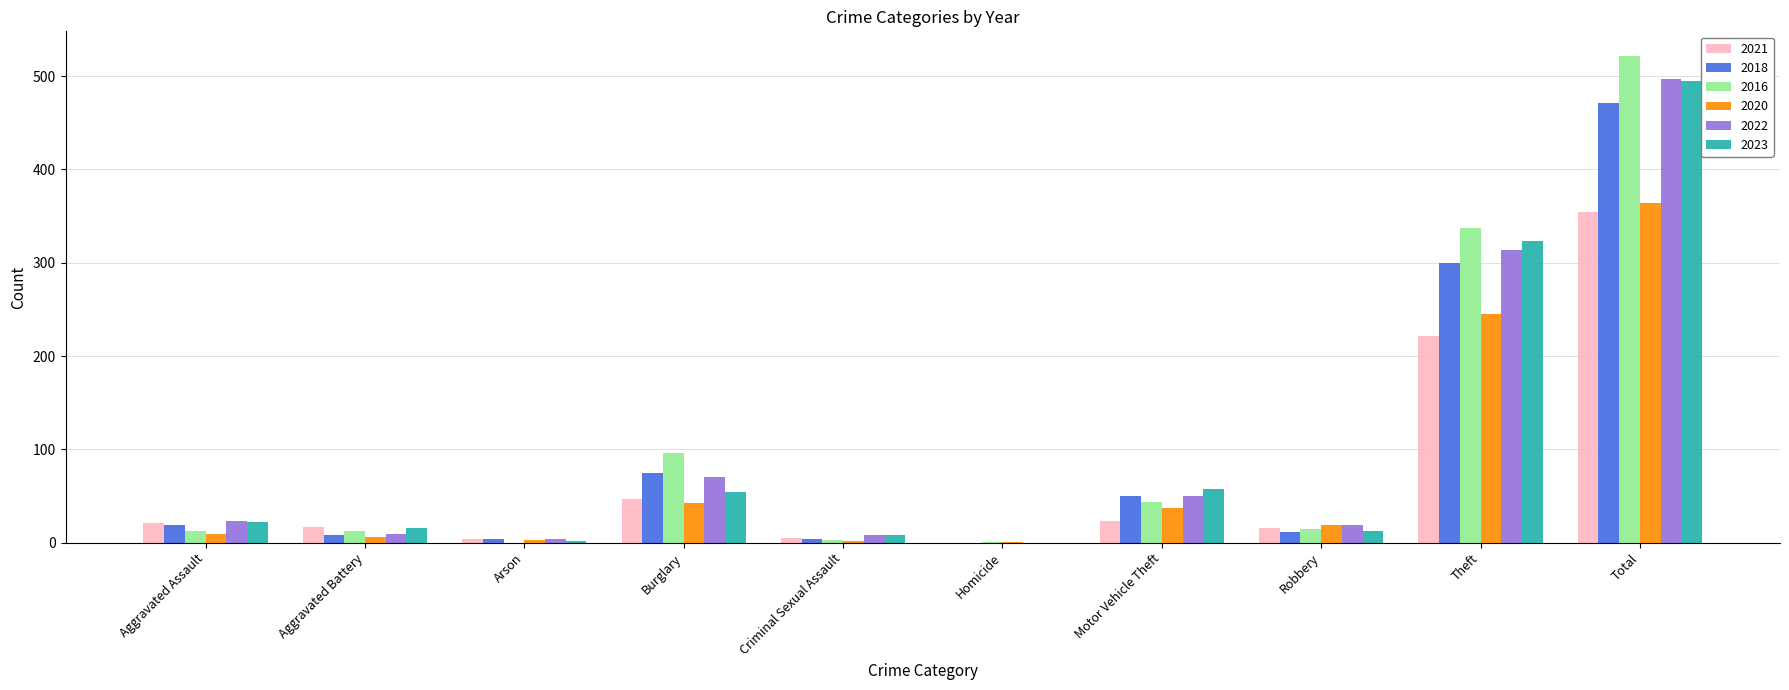

Which series has the largest total across all categories?

2016